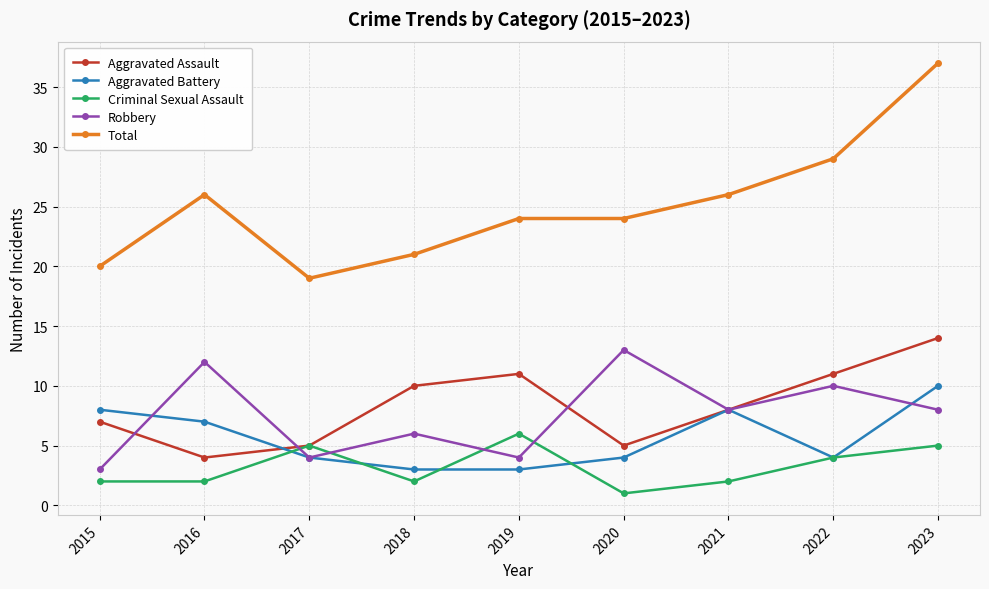

The value of Aggravated Battery at 2022 is 4. True or false?

True